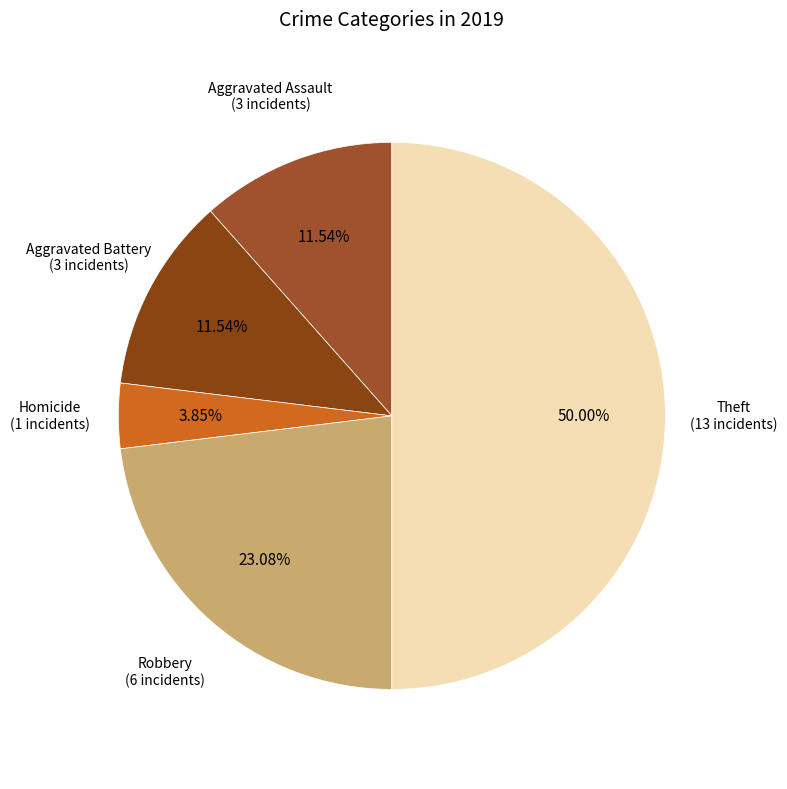

Count the number of slices in the pie.

5